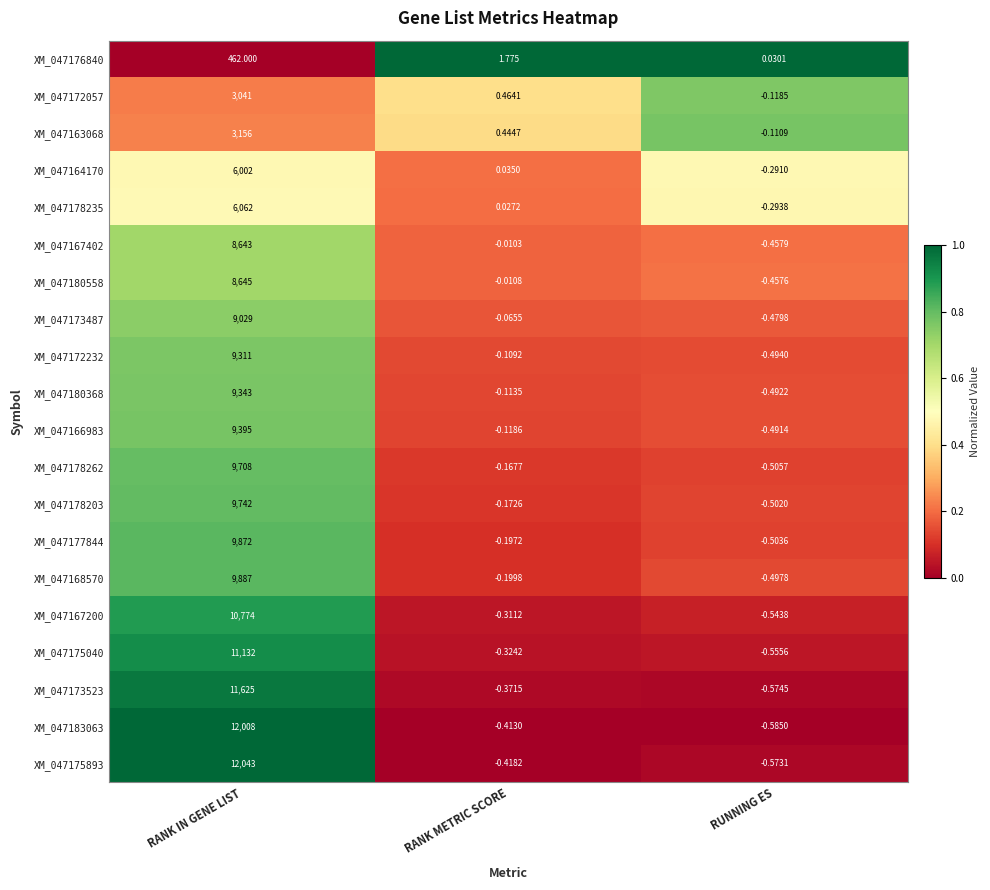

List the labels in order of XM_047168570 value, smallest first.

RUNNING ES, RANK METRIC SCORE, RANK IN GENE LIST